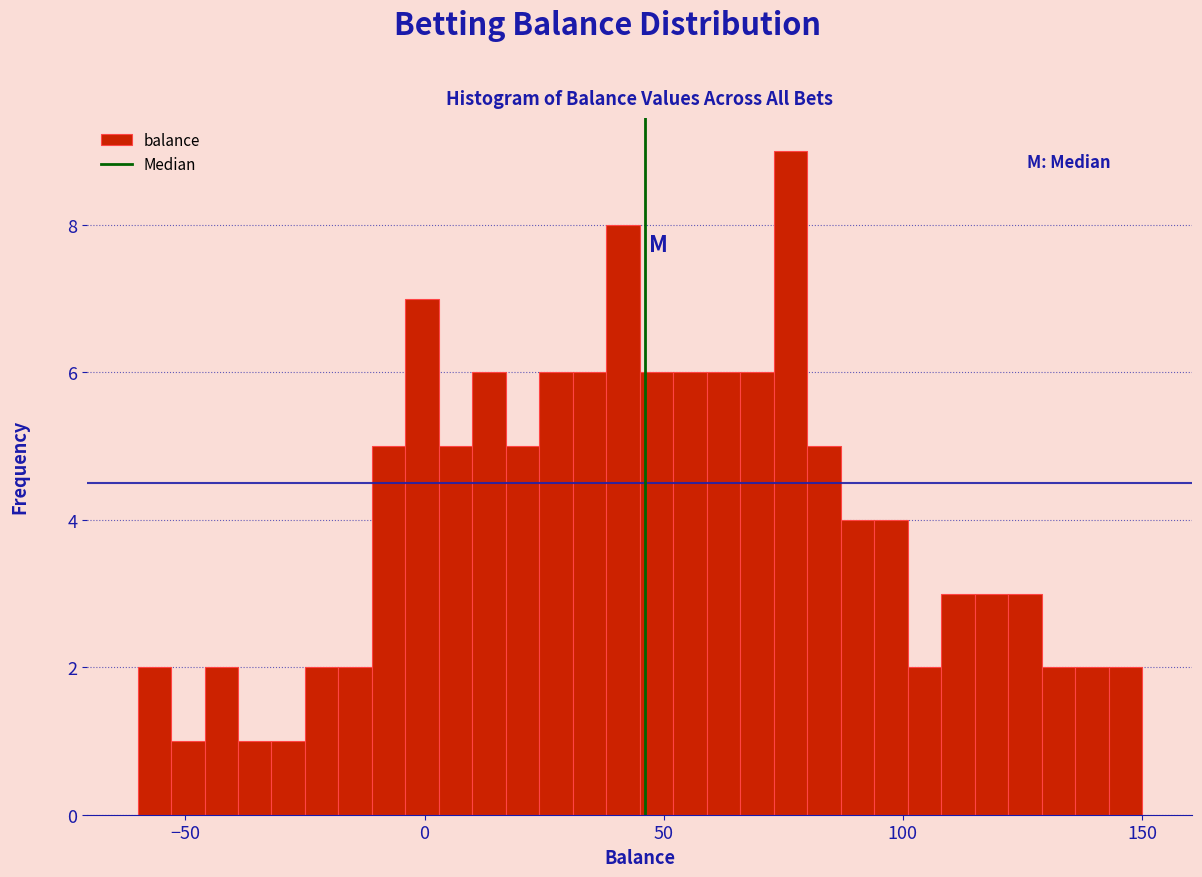

Read against the x-axis, roughly where is the centre of the tallest bar?

75